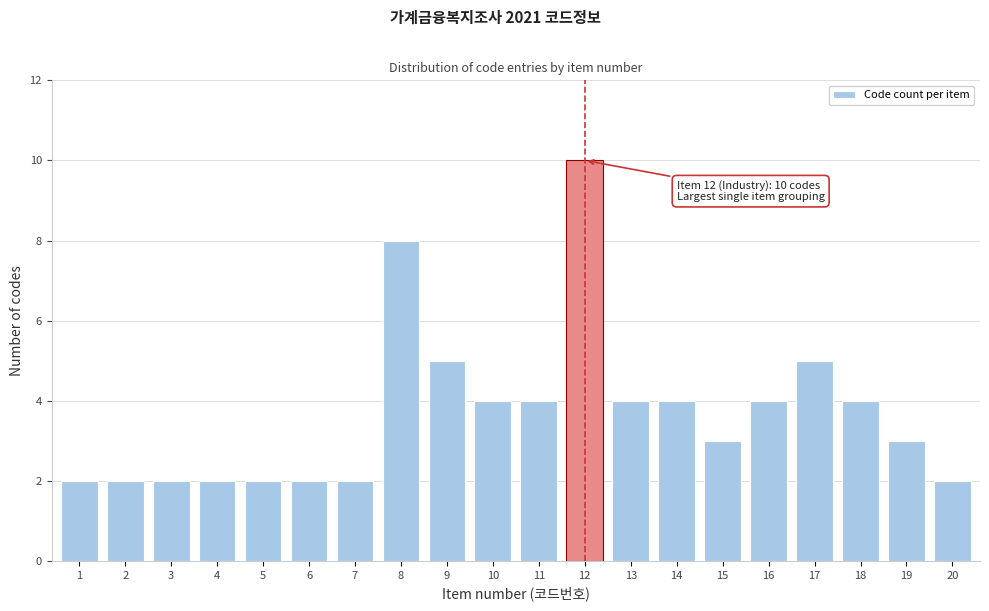

Reading left to right, list all the values displayed in this chart.

2	2	2	2	2	2	2	8	5	4	4	10	4	4	3	4	5	4	3	2